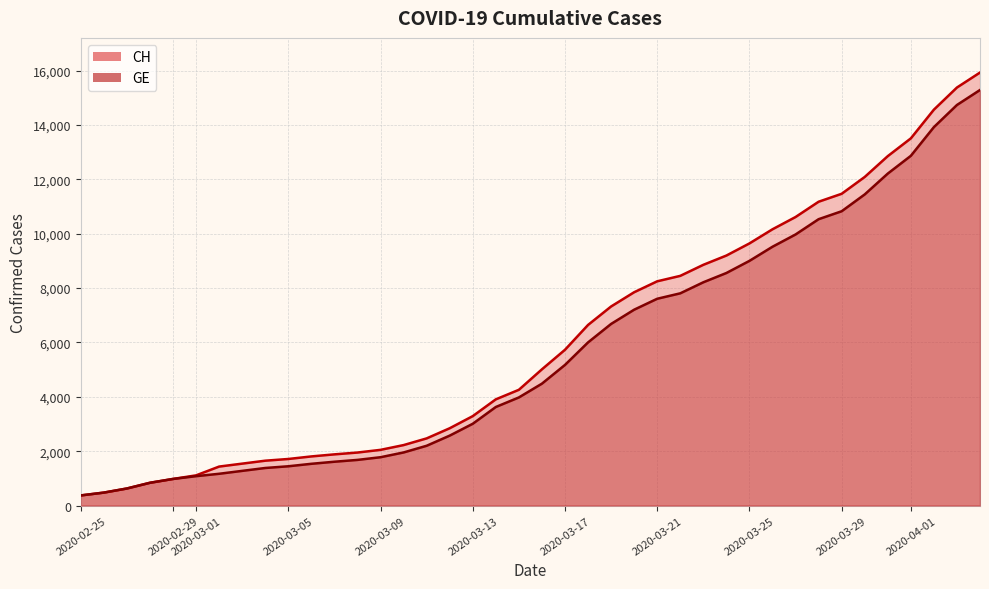

What is the smallest value displayed?

375